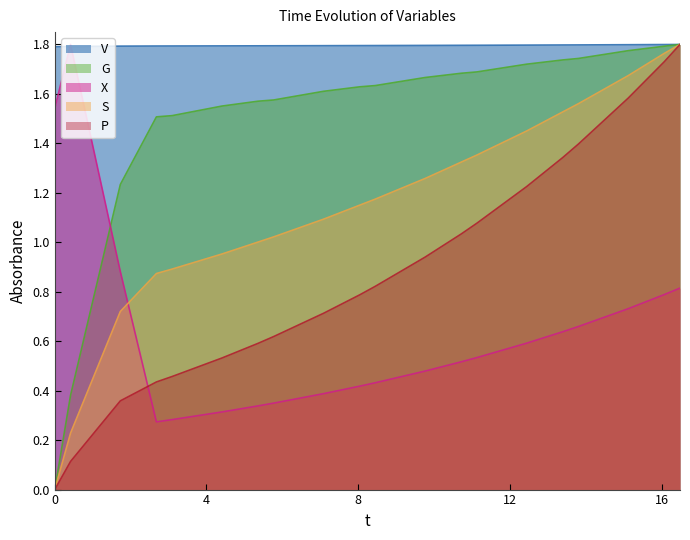

Reading left to right, list all the values displayed in this chart.

V: 1.8	1.8	1.8	1.8	1.8	1.8	1.8	1.8	1.8	1.8	1.8	1.8	1.8	1.8	1.8	1.8	1.8	1.8	1.8	1.8
G: 0.0	0.4	1.2	1.5	1.5	1.6	1.6	1.6	1.6	1.6	1.6	1.7	1.7	1.7	1.7	1.7	1.7	1.8	1.8	1.8
X: 1.5	1.8	0.9	0.3	0.3	0.3	0.3	0.3	0.4	0.4	0.4	0.5	0.5	0.5	0.6	0.6	0.7	0.7	0.8	0.8
S: 0.0	0.2	0.7	0.9	0.9	1.0	1.0	1.0	1.1	1.1	1.2	1.3	1.3	1.4	1.5	1.5	1.6	1.7	1.8	1.8
P: 0.0	0.1	0.4	0.4	0.5	0.5	0.6	0.6	0.7	0.8	0.8	0.9	1.0	1.1	1.2	1.3	1.4	1.6	1.7	1.8